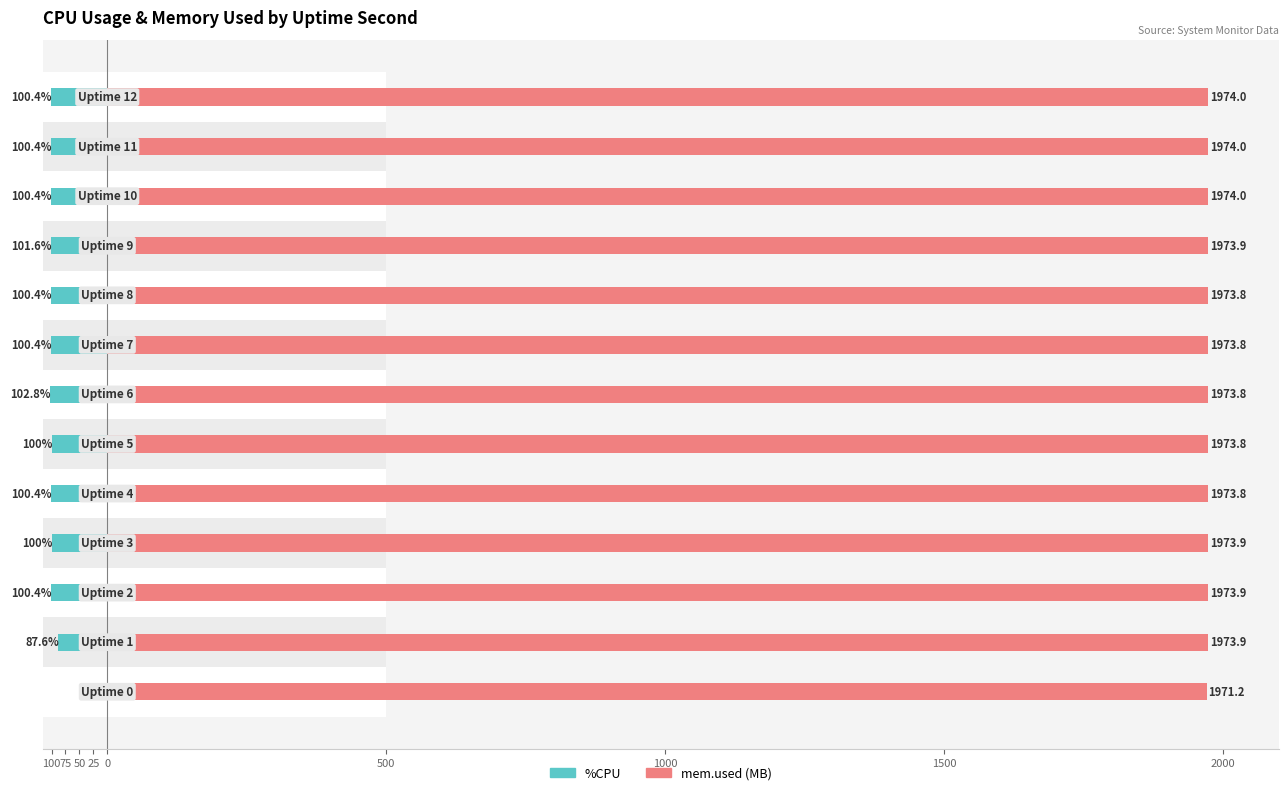

What is the difference between the highest and lowest values at 75?

2061.5